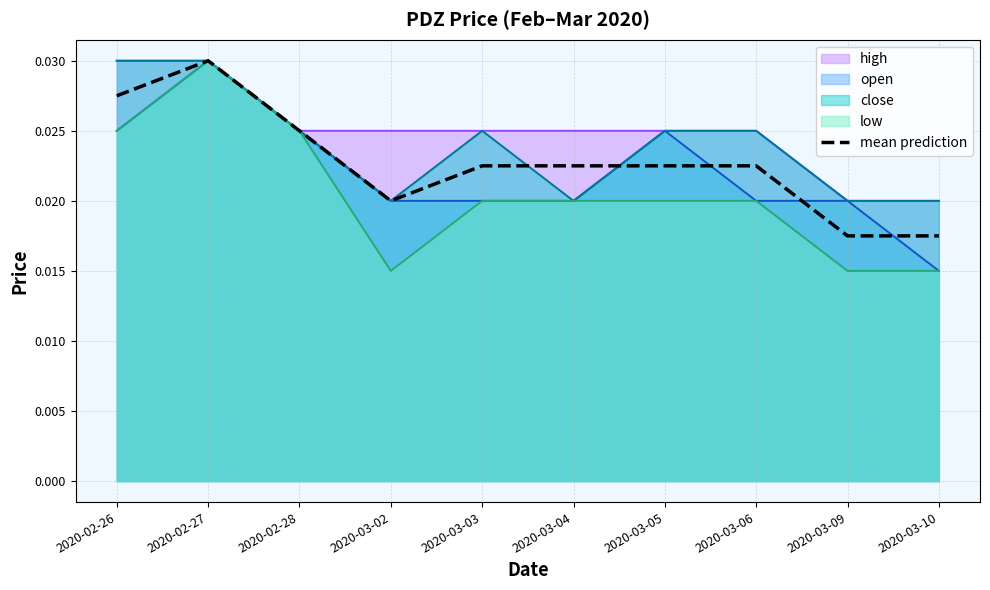

Is it true that the value at 2020-02-28 is 0.0?

True